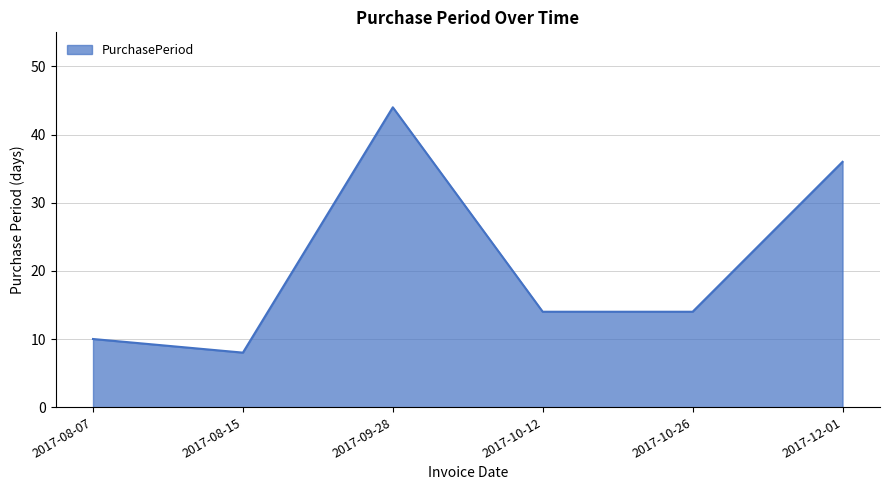

The value at 2017-08-07 is 10. True or false?

True